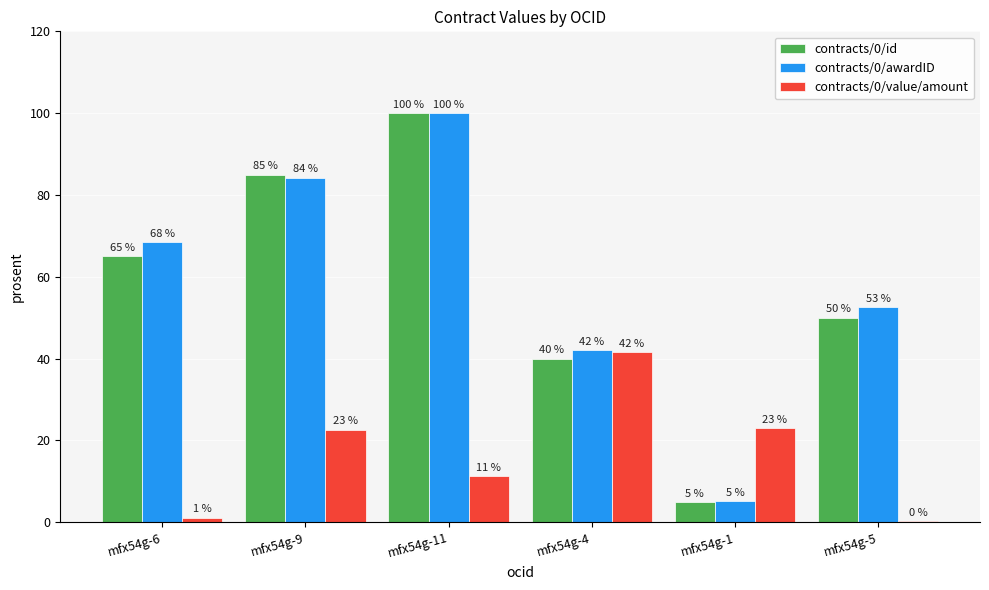

Between mfx54g-9 and mfx54g-1, which series saw the biggest shift?

contracts/0/id